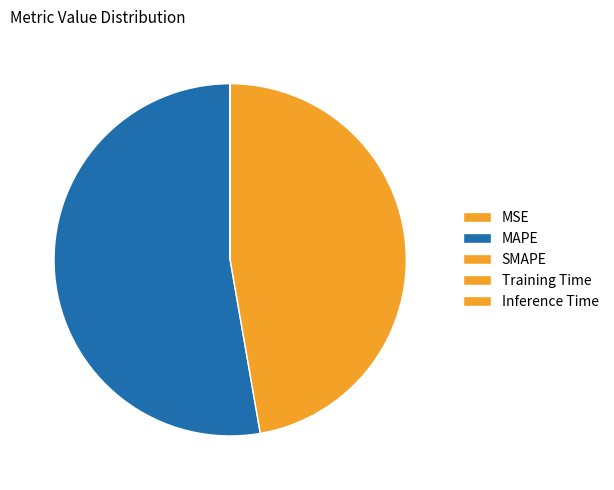

To the nearest percent, what is the combined percentage of SMAPE and MSE?

47%